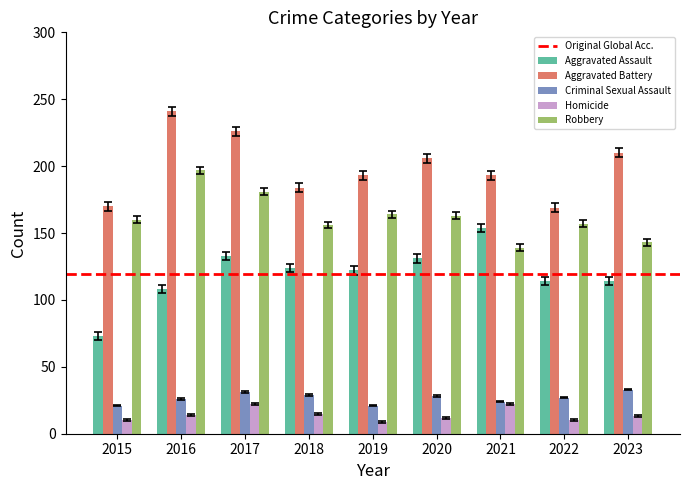

Which label corresponds to the largest value in the chart?

2016